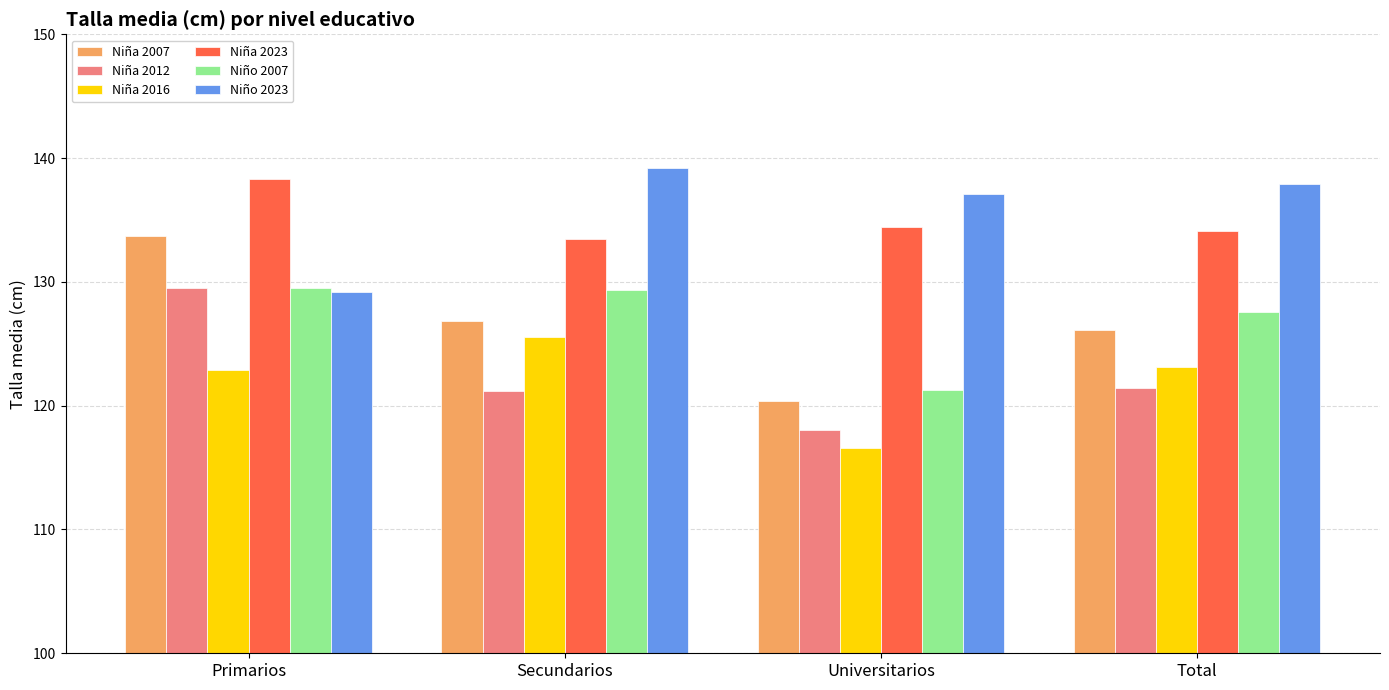

Read the Niña 2007 value at Total.

126.1